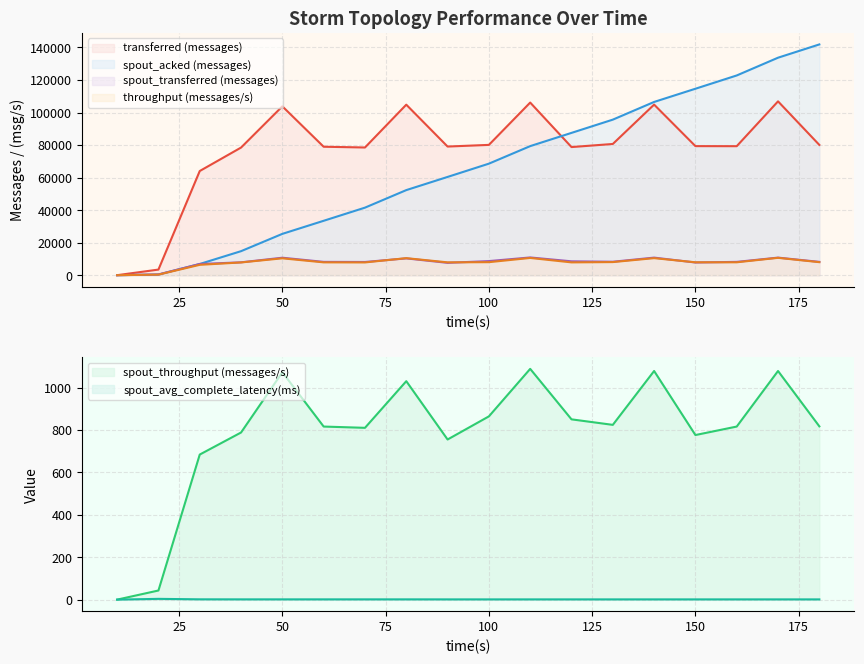

List the labels in order of spout_throughput (messages/s) value, largest first.

110, 140, 170, 50, 80, 100, 120, 130, 180, 60, 160, 70, 40, 150, 90, 30, 20, 10